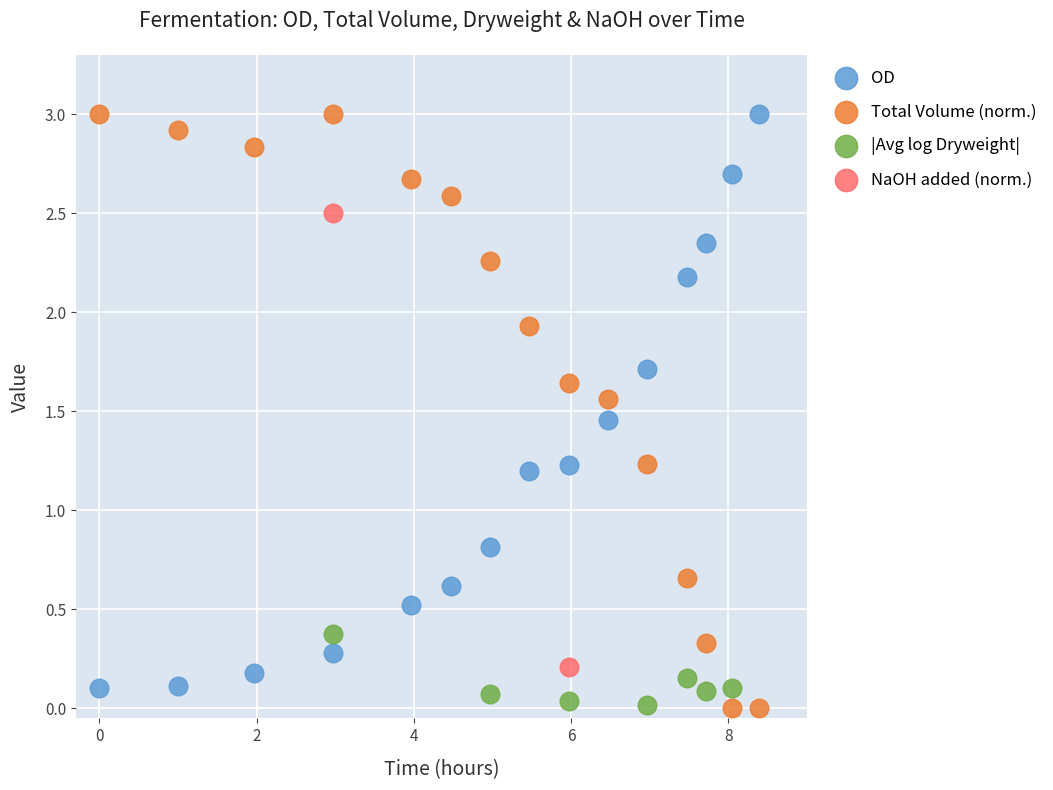

What are all the series names shown in the legend?

OD, Total Volume (norm.), |Avg log Dryweight|, NaOH added (norm.)